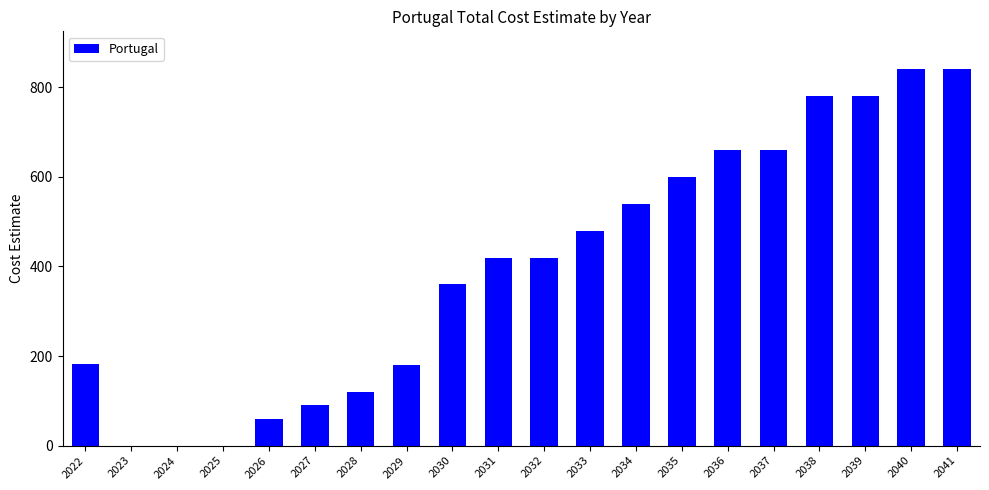

What is the maximum value shown in the chart?

841